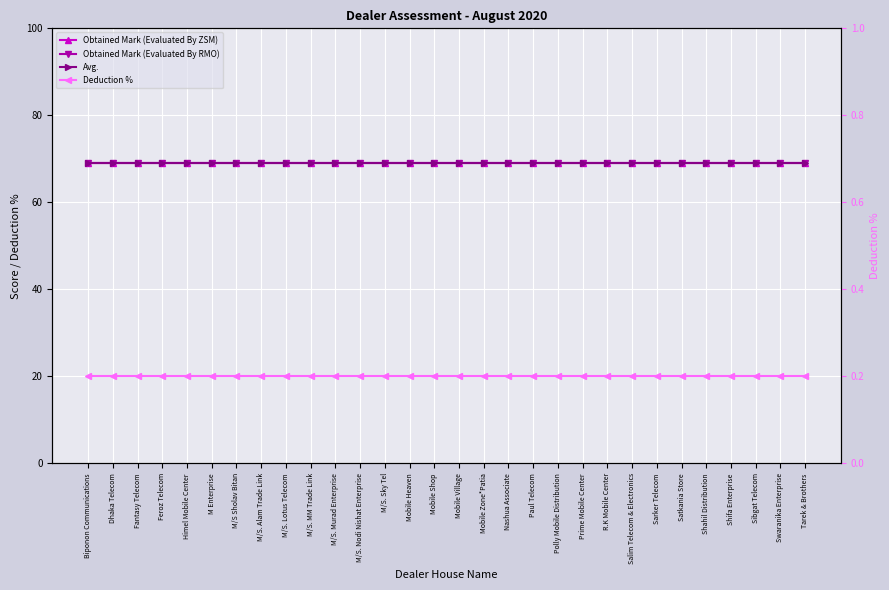

What is the difference between the highest and lowest values at Satkania Store?

68.8